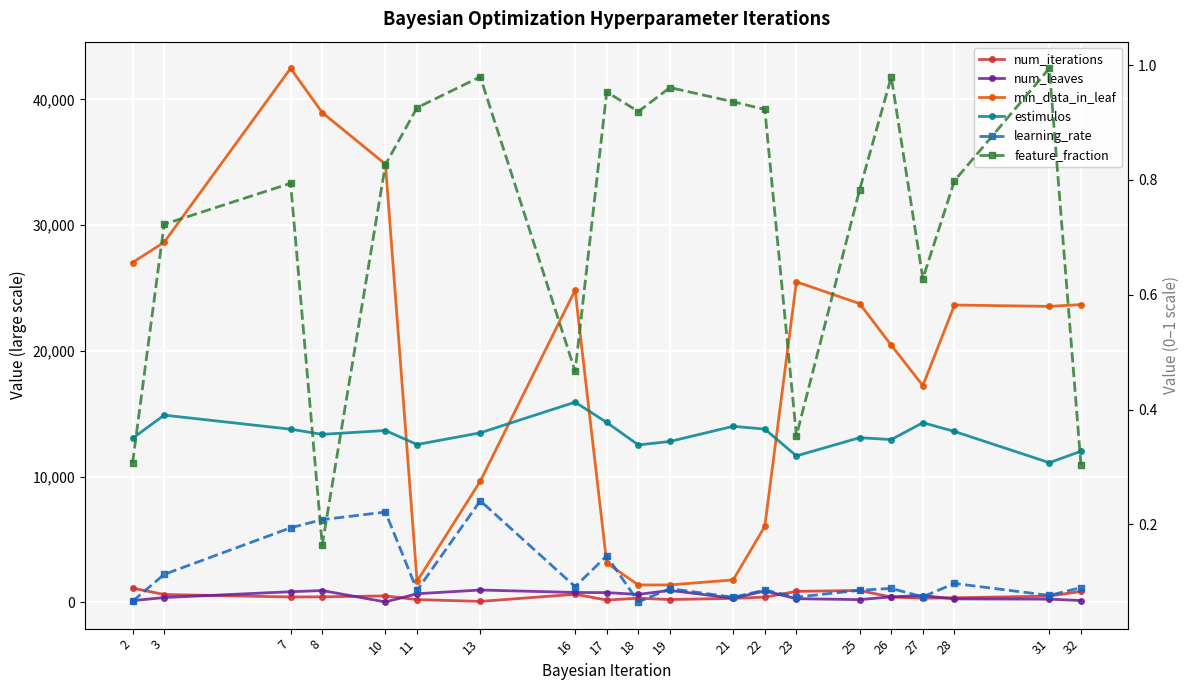

True or false: estimulos and num_iterations intersect in this chart.

False